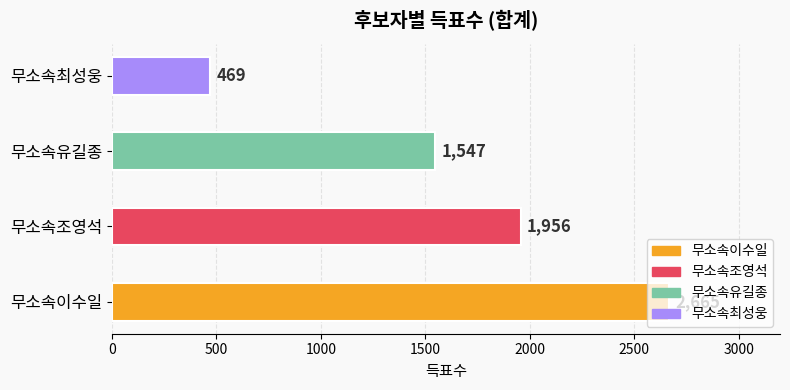

List the labels in order of value, largest first.

무소속이수일, 무소속조영석, 무소속유길종, 무소속최성웅